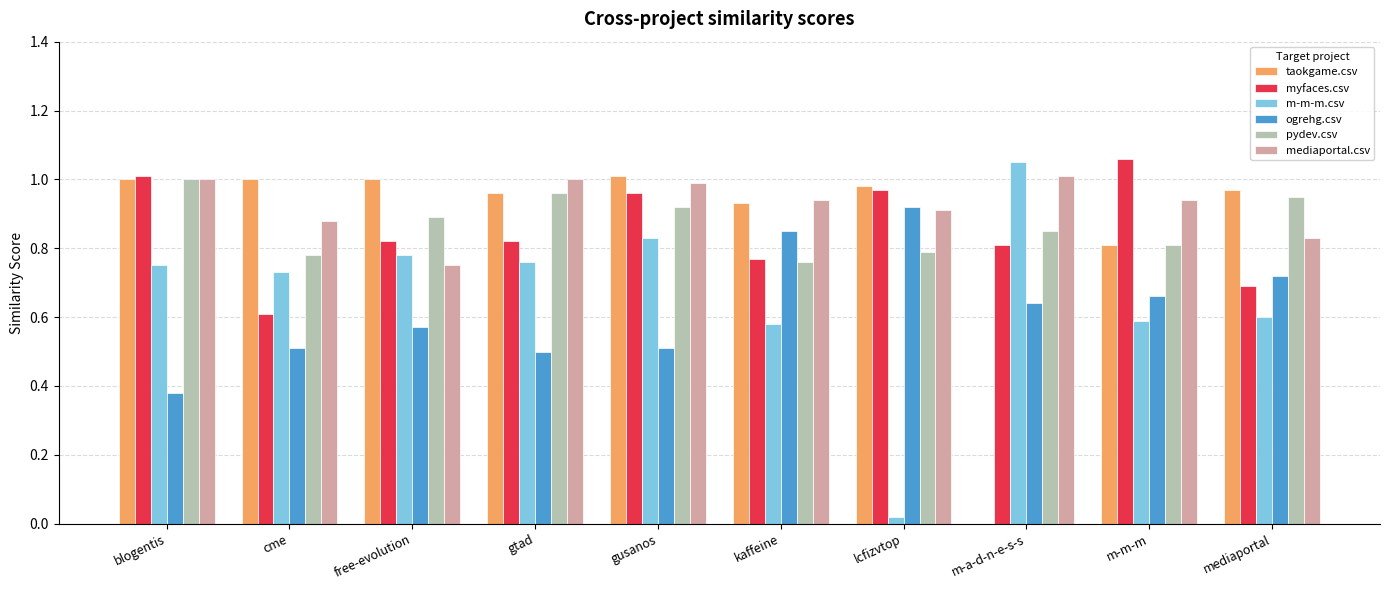

What is the total value across all series at cme?

4.5